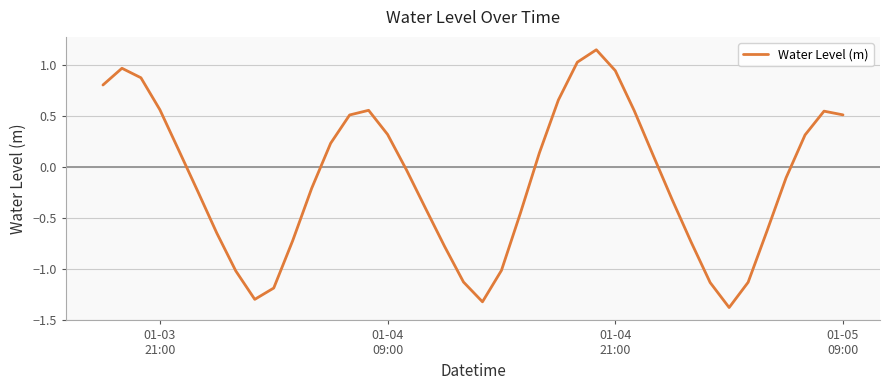

What is the smallest value displayed?

-1.4